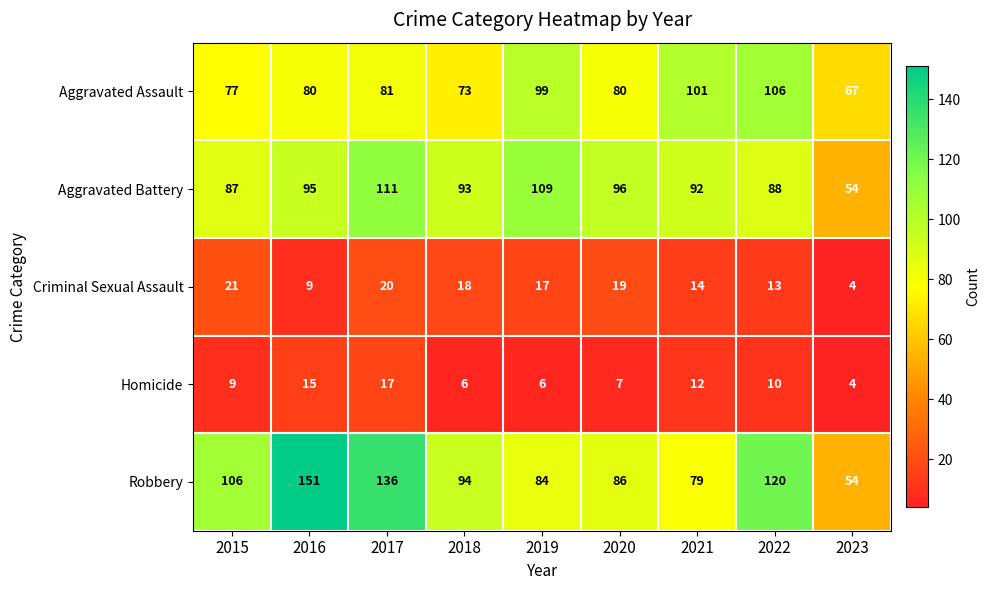

At how many categories does at least one series exceed 112?

3